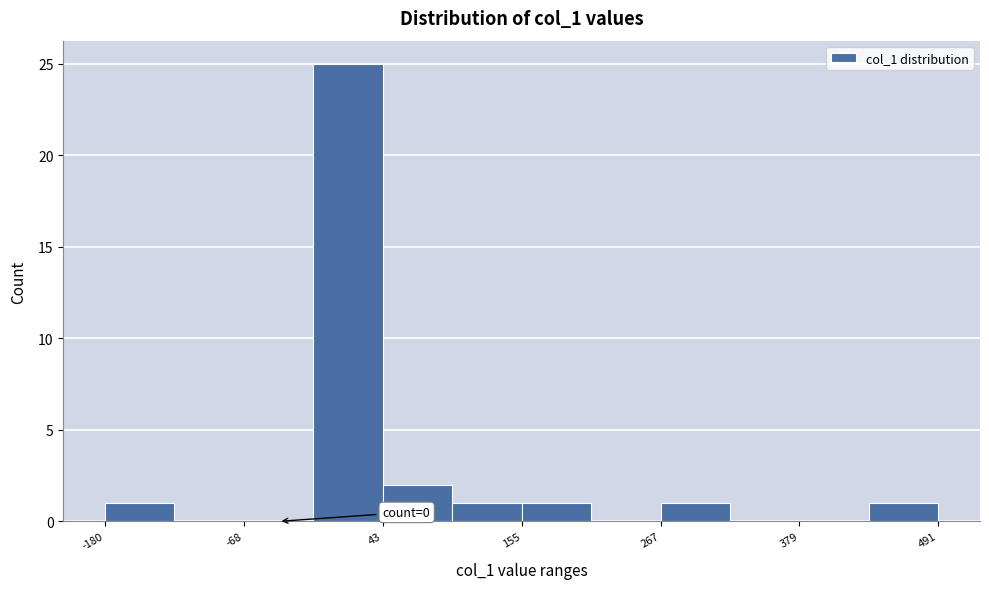

Around what value on the x-axis is the tallest bar? Give the approximate position of its centre, as read against the axis.

20